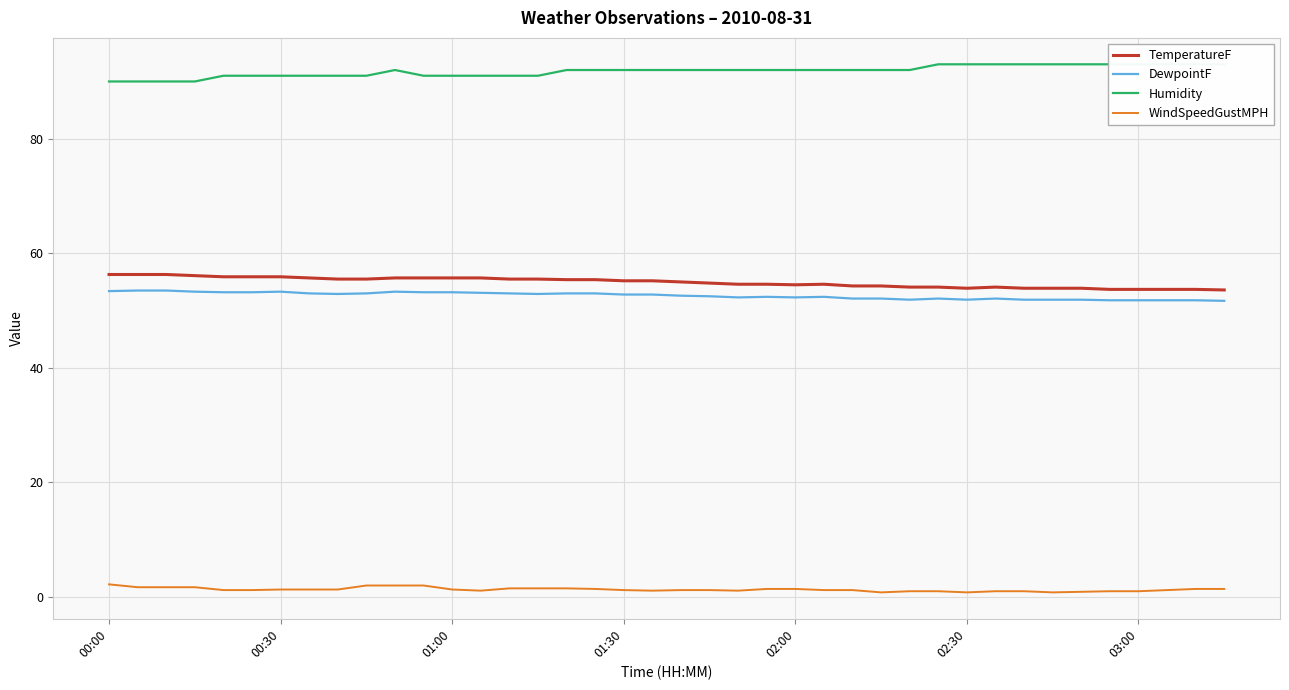

List the series in order of their peak value, highest first.

Humidity, TemperatureF, DewpointF, WindSpeedGustMPH